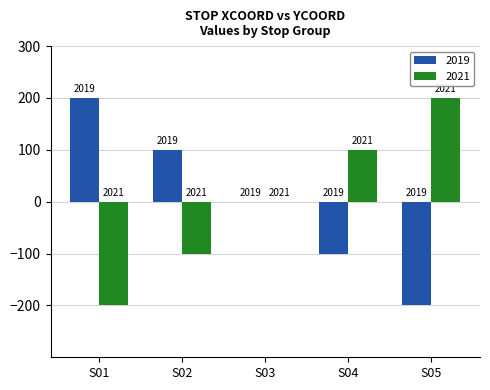

The value of 2021 at S02 is -100. True or false?

True